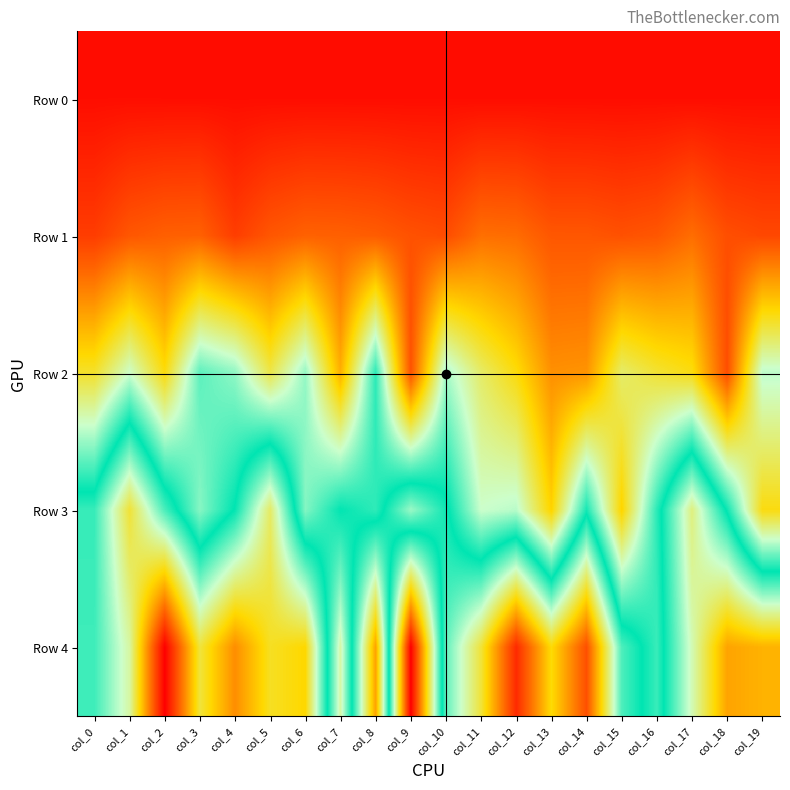

Reading right to left, what are all the values shown in this chart?

Row 0: col_19=840	col_18=840	col_17=820	col_16=840	col_15=820	col_14=820	col_13=840	col_12=820	col_11=800	col_10=840	col_9=820	col_8=820	col_7=820	col_6=820	col_5=820	col_4=820	col_3=840	col_2=840	col_1=860	col_0=840
Row 1: col_19=4340	col_18=4760	col_17=6560	col_16=5220	col_15=4880	col_14=5240	col_13=5260	col_12=6480	col_11=6640	col_10=4620	col_9=4940	col_8=5560	col_7=5800	col_6=5880	col_5=5220	col_4=3720	col_3=5840	col_2=5760	col_1=5240	col_0=3680
Row 2: col_19=18820	col_18=4700	col_17=12780	col_16=13820	col_15=15420	col_14=8600	col_13=8420	col_12=12640	col_11=15360	col_10=19540	col_9=4980	col_8=23200	col_7=10060	col_6=20060	col_5=14420	col_4=20180	col_3=21720	col_2=12640	col_1=18300	col_0=13580
Row 3: col_19=12740	col_18=24140	col_17=32940	col_16=23220	col_15=12020	col_14=23820	col_13=11960	col_12=18960	col_11=18360	col_10=25020	col_9=29160	col_8=23060	col_7=24460	col_6=20520	col_5=33720	col_4=24640	col_3=20400	col_2=26700	col_1=35080	col_0=26140
Row 4: col_19=38740	col_18=39520	col_17=31300	col_16=22780	col_15=26820	col_14=44160	col_13=36480	col_12=46420	col_11=34960	col_10=27360	col_9=0	col_8=39580	col_7=17160	col_6=36760	col_5=35660	col_4=40720	col_3=34880	col_2=48980	col_1=31860	col_0=26340